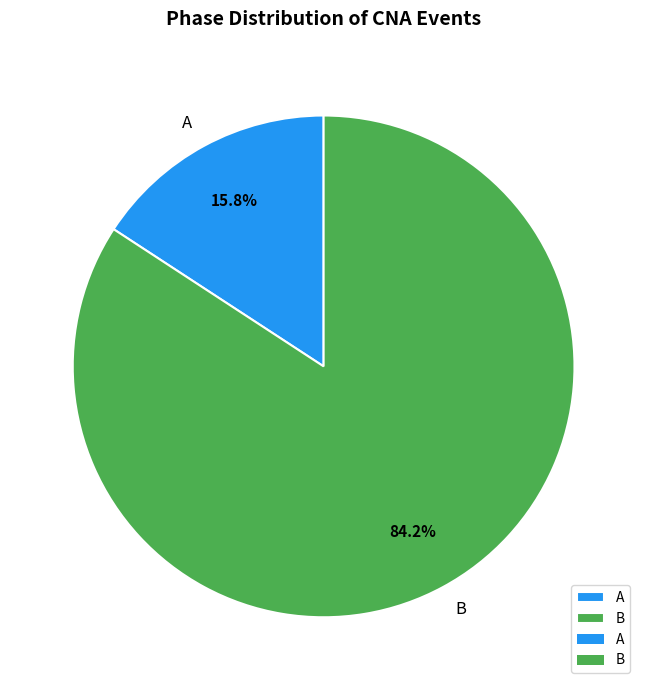

Which has a higher value, B or A?

B